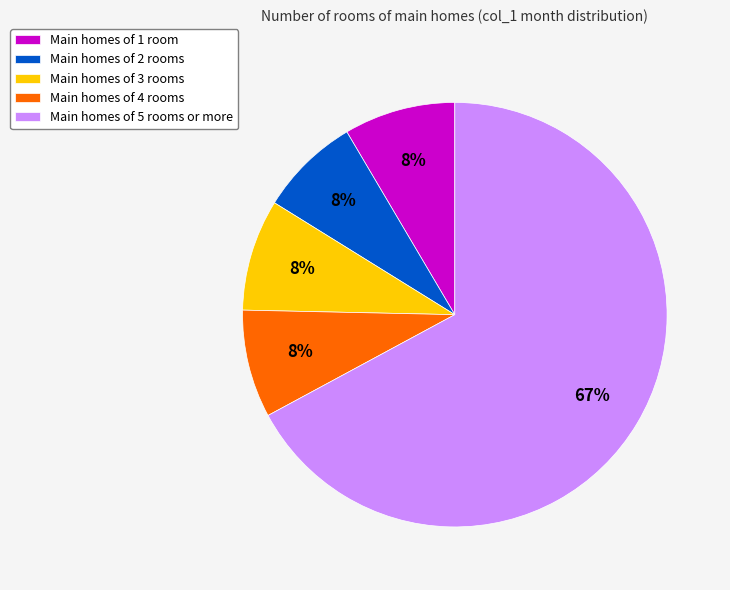

Count the number of slices in the pie.

5